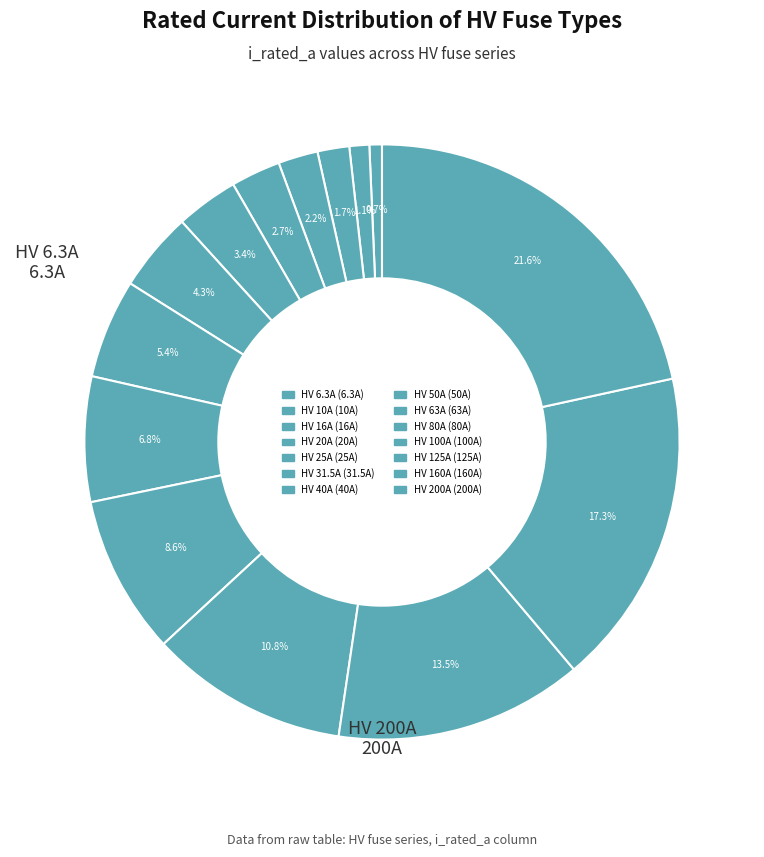

To the nearest percent, what percentage of the pie is HV 31.5A?

3%